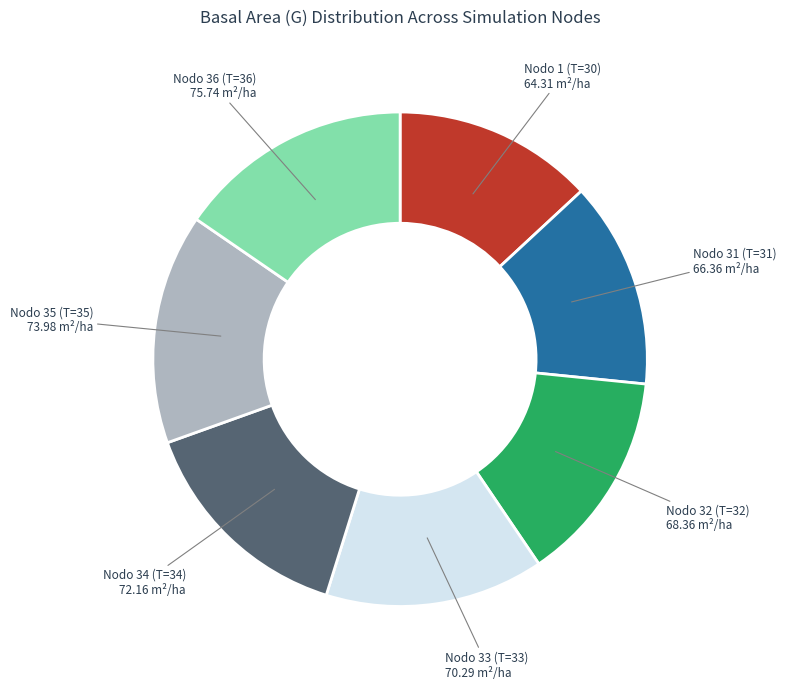

Is there any slice that represents more than half of the pie?

No